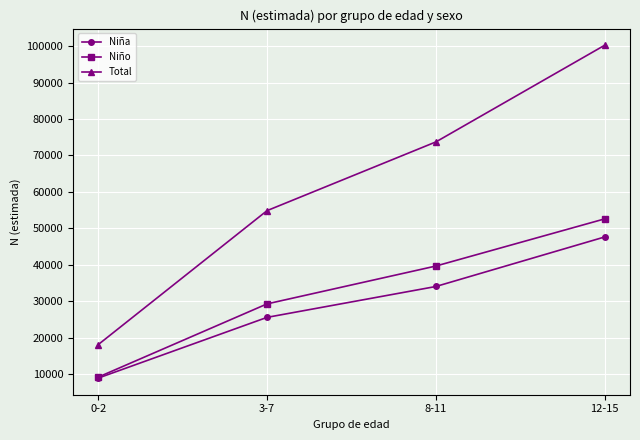

Does the chart have visible grid lines?

Yes